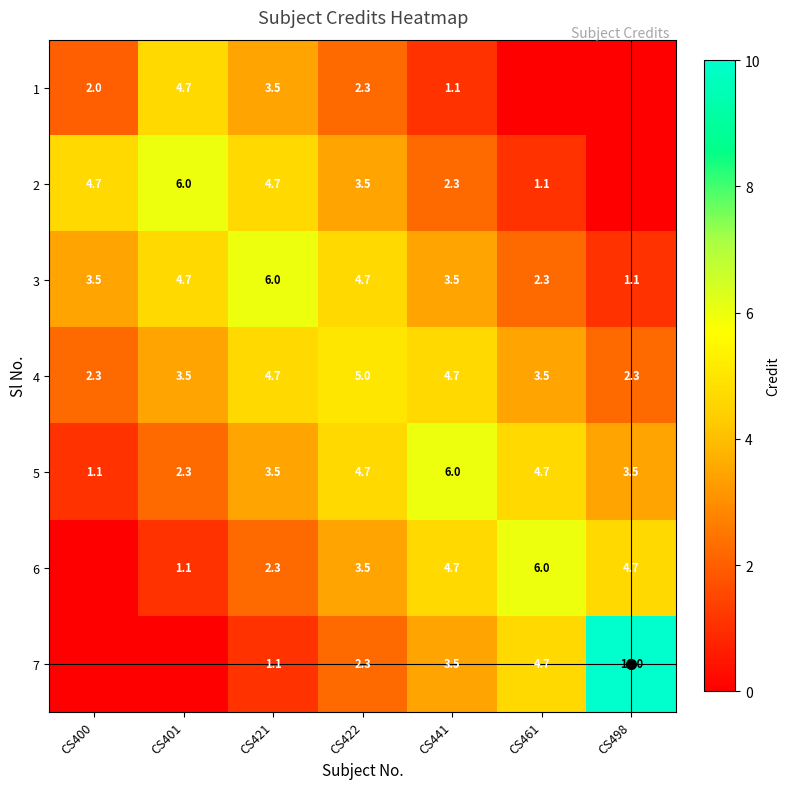

What is the average value of the 4 series?

3.7